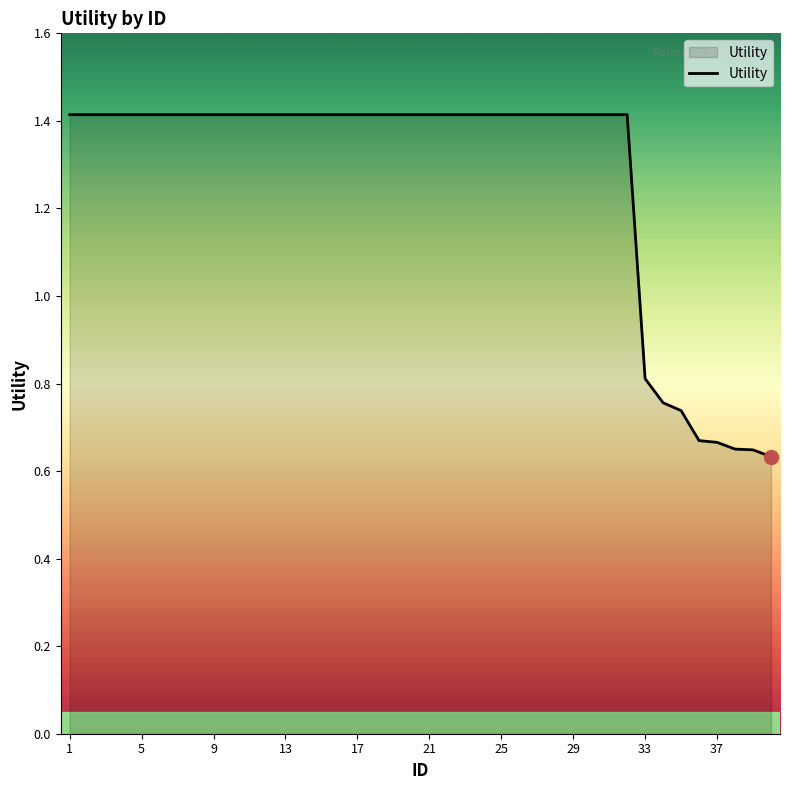

What is the greatest value displayed?

1.4